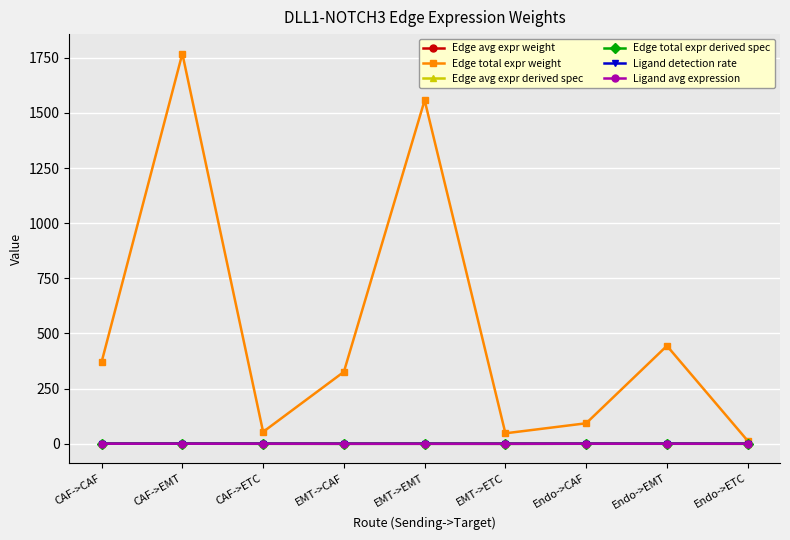

At which category is the sum across all series the highest?

CAF->EMT